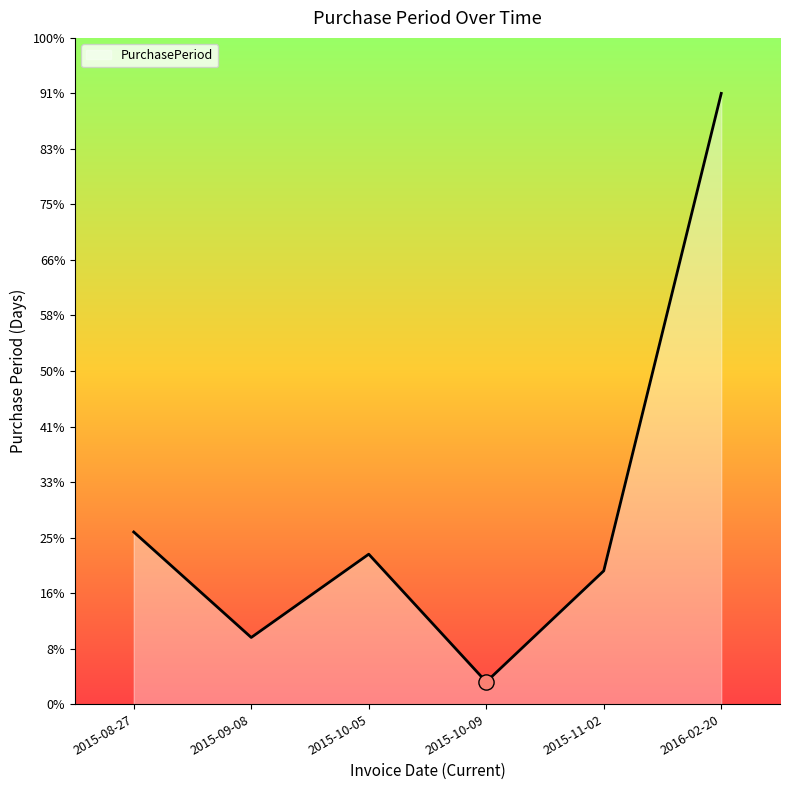

What is the ratio of the value at 2016-02-20 to the value at 2015-11-02?

4.6